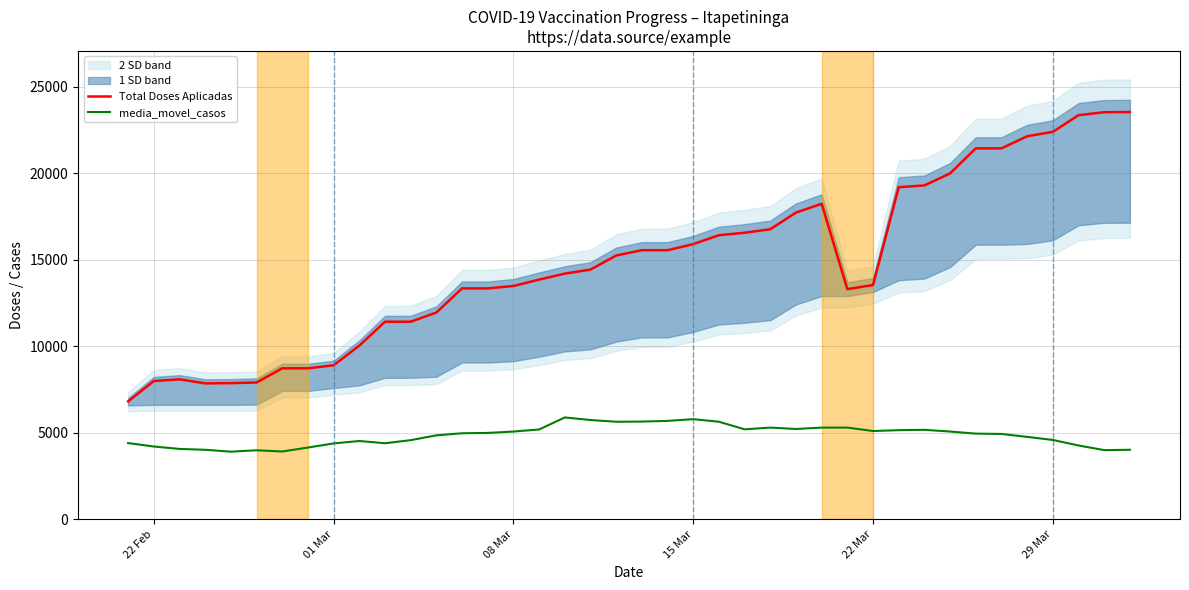

The value of media_movel_casos at 22 Mar is 2029.2. True or false?

False